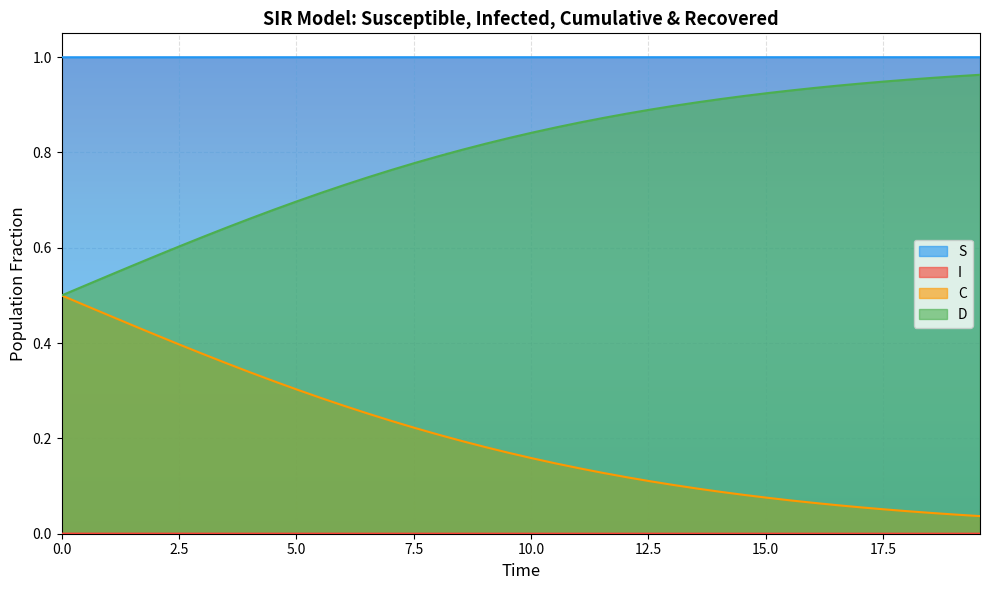

True or false: S and C cross at least once.

False